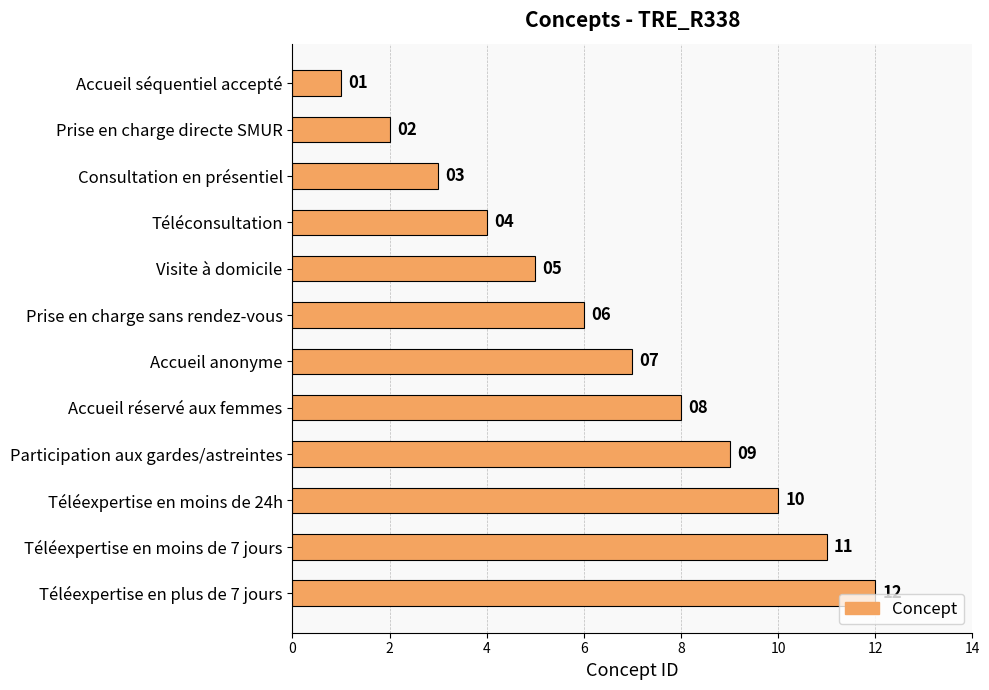

Read the value at Accueil réservé aux femmes, to the nearest 5.

10